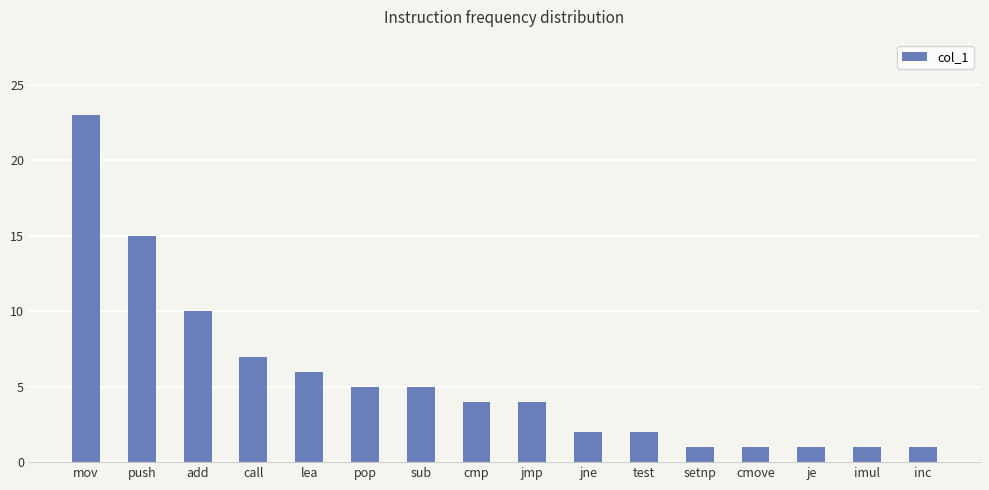

Where is the data nearest to the value 12?

add